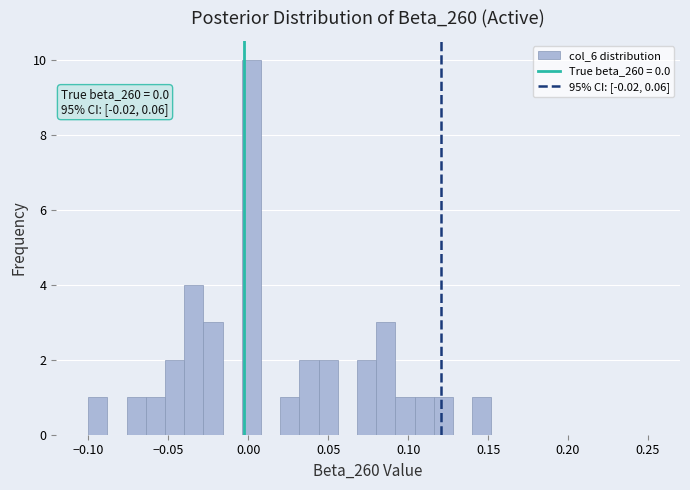

Read against the x-axis, roughly where is the centre of the tallest bar?

0.000